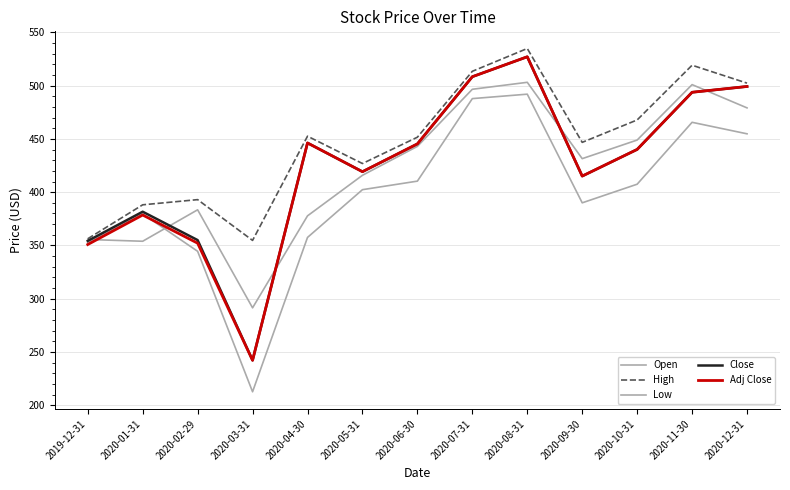

Which series changed the most between 2020-02-29 and 2020-11-30?

Adj Close